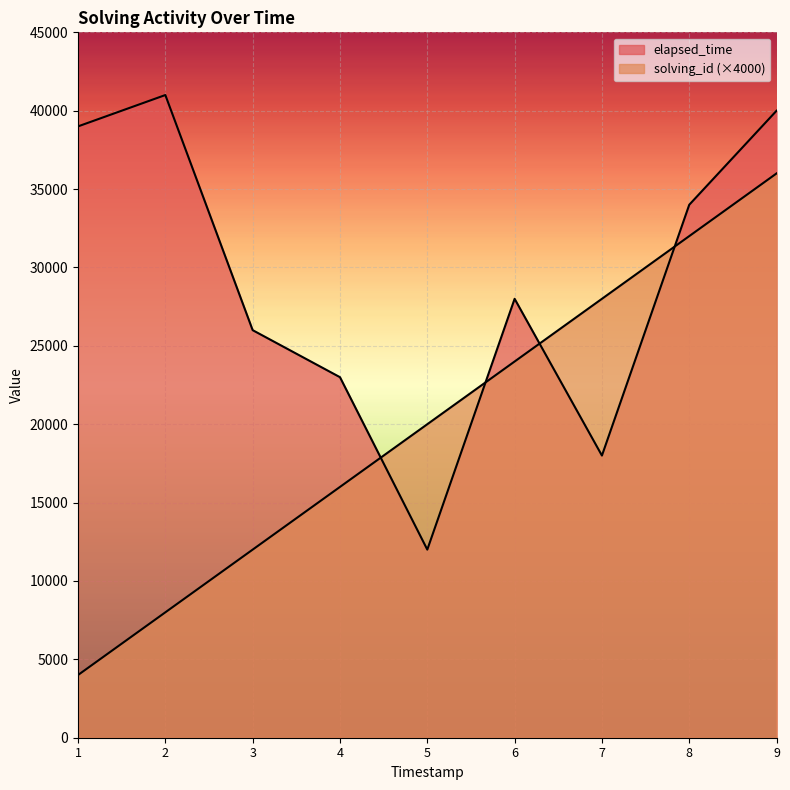

What is the lowest value of the solving_id series?

4000